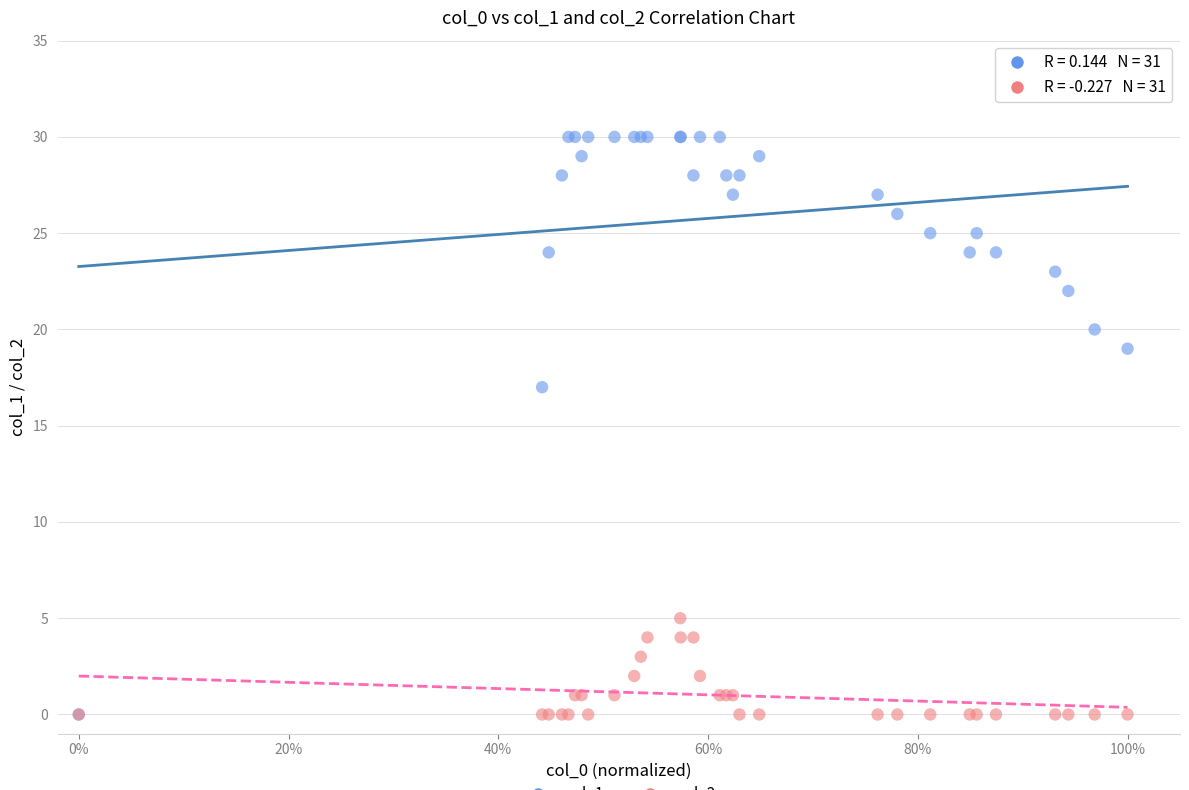

Across all series, what Y value is closest to 15?

17